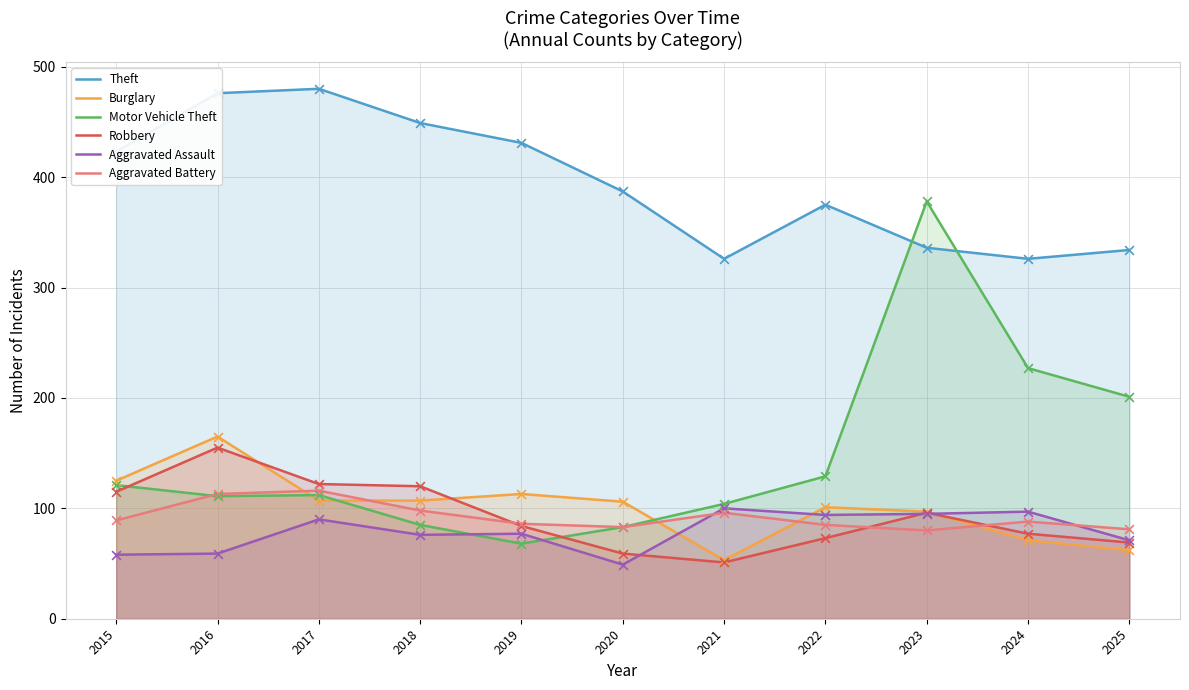

At which category is the sum across all series the highest?

2023